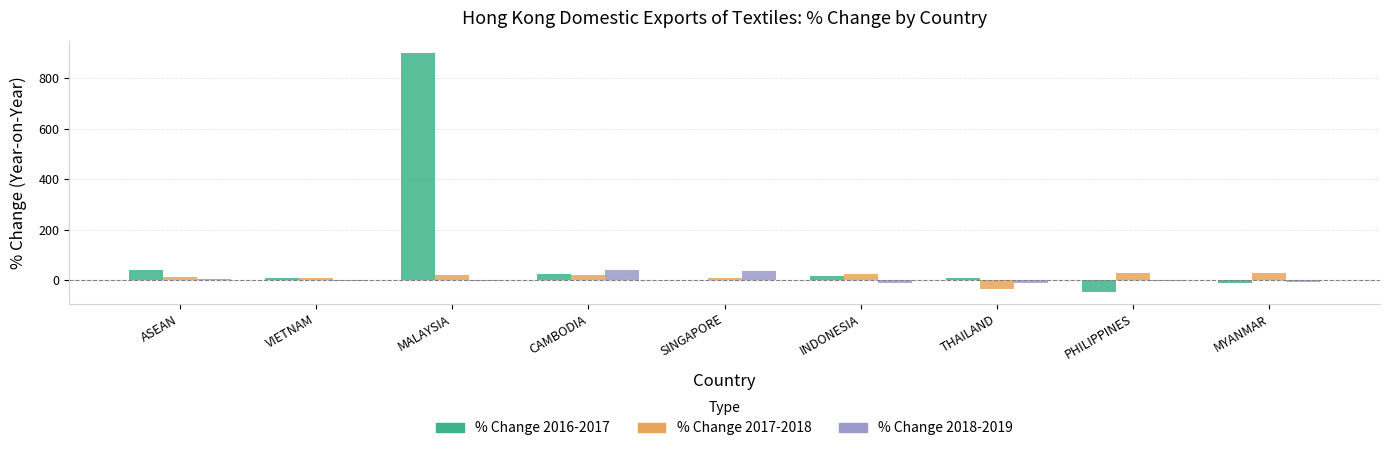

The % Change 2017-2018 series shows -36.3 at THAILAND. True or false?

True